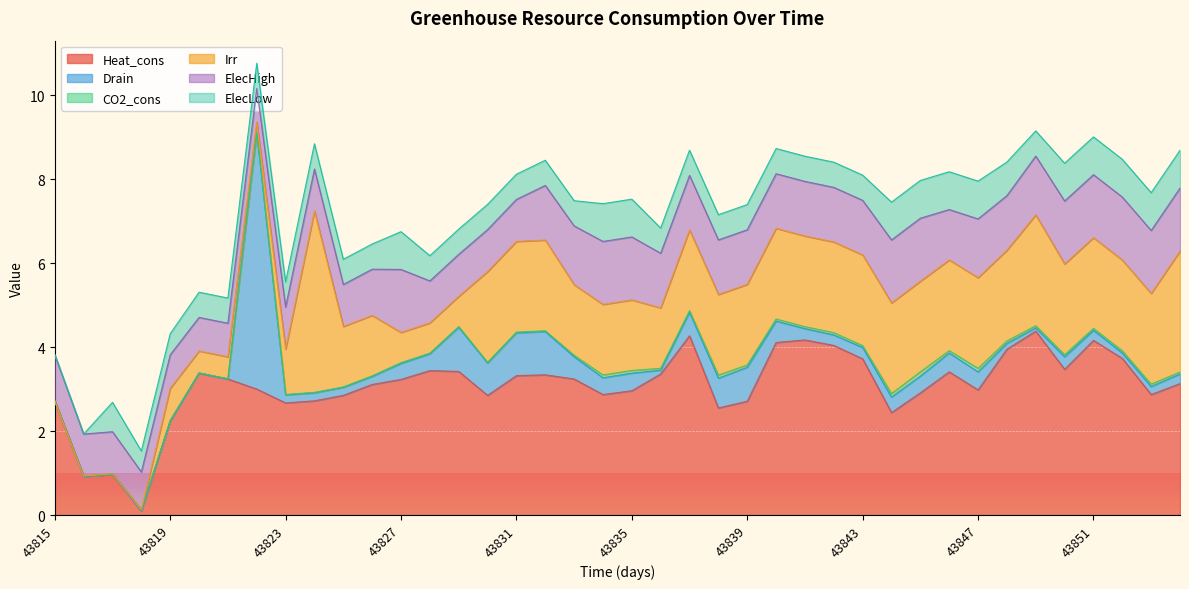

List the series in order of their peak value, highest first.

Drain, Heat_cons, Irr, ElecHigh, ElecLow, CO2_cons